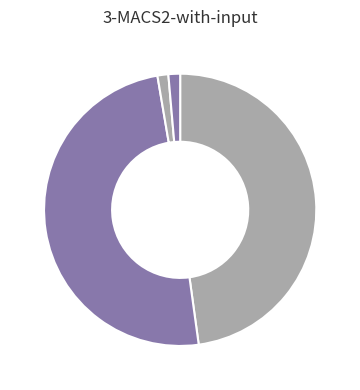

How many slices are in this pie chart?

5